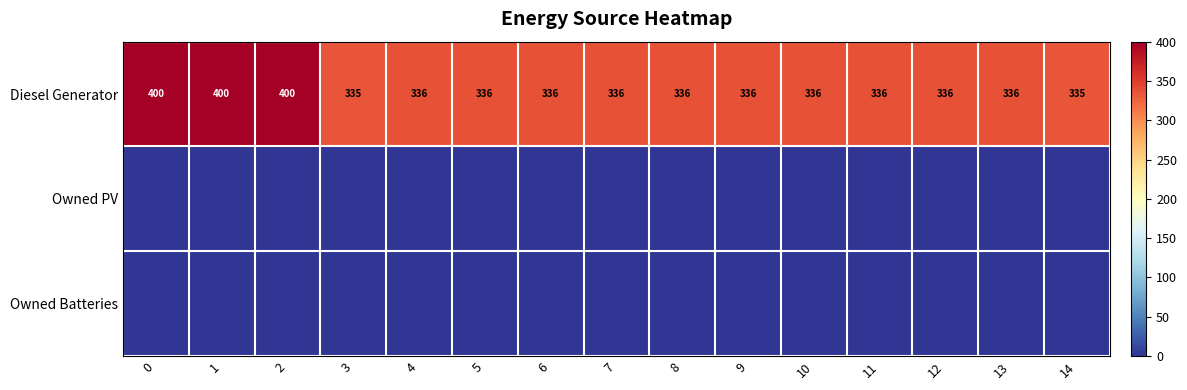

Between 5 and 11, which is larger?

5